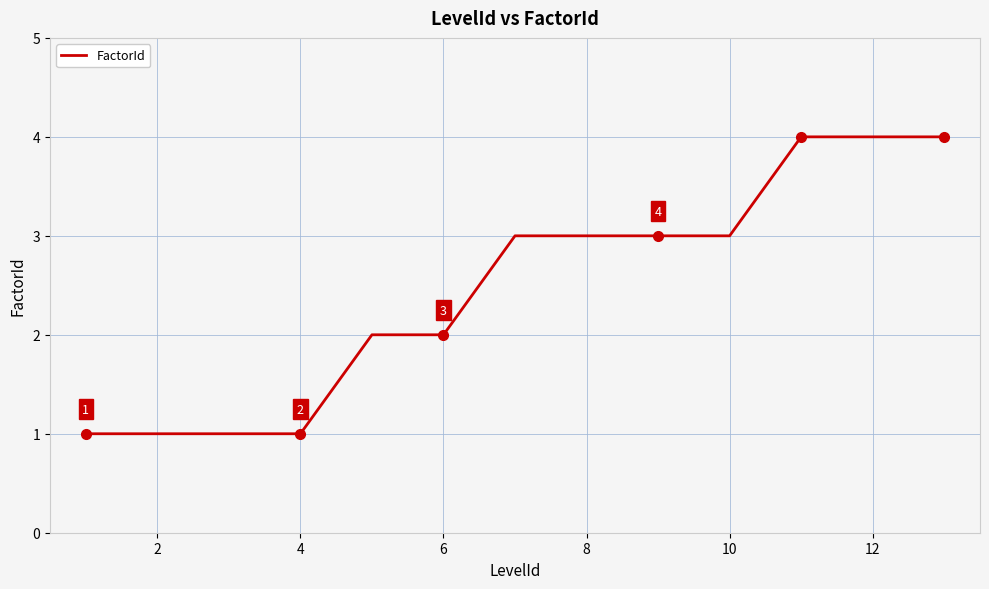

What is the smallest value displayed?

1